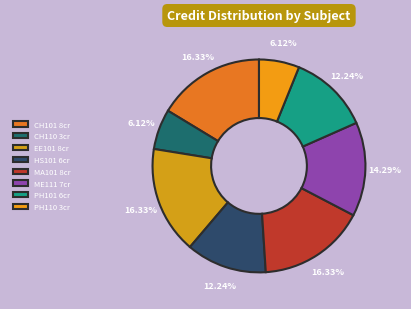

How many slices are in this pie chart?

8